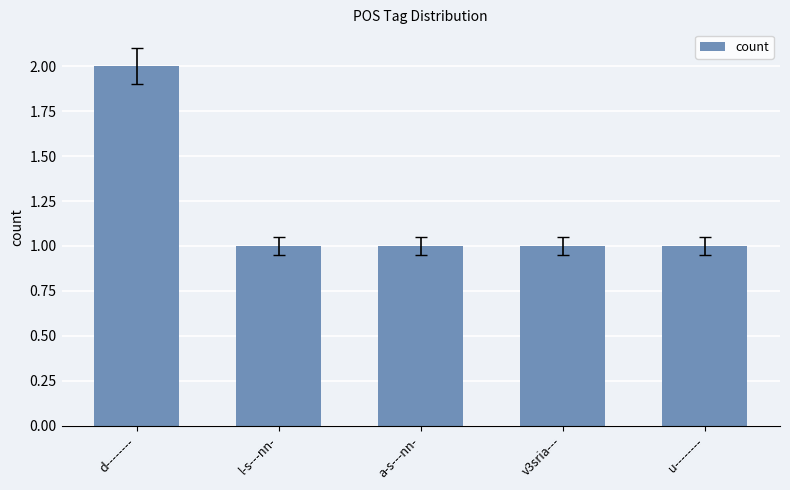

The value at d-------- is 2. True or false?

True